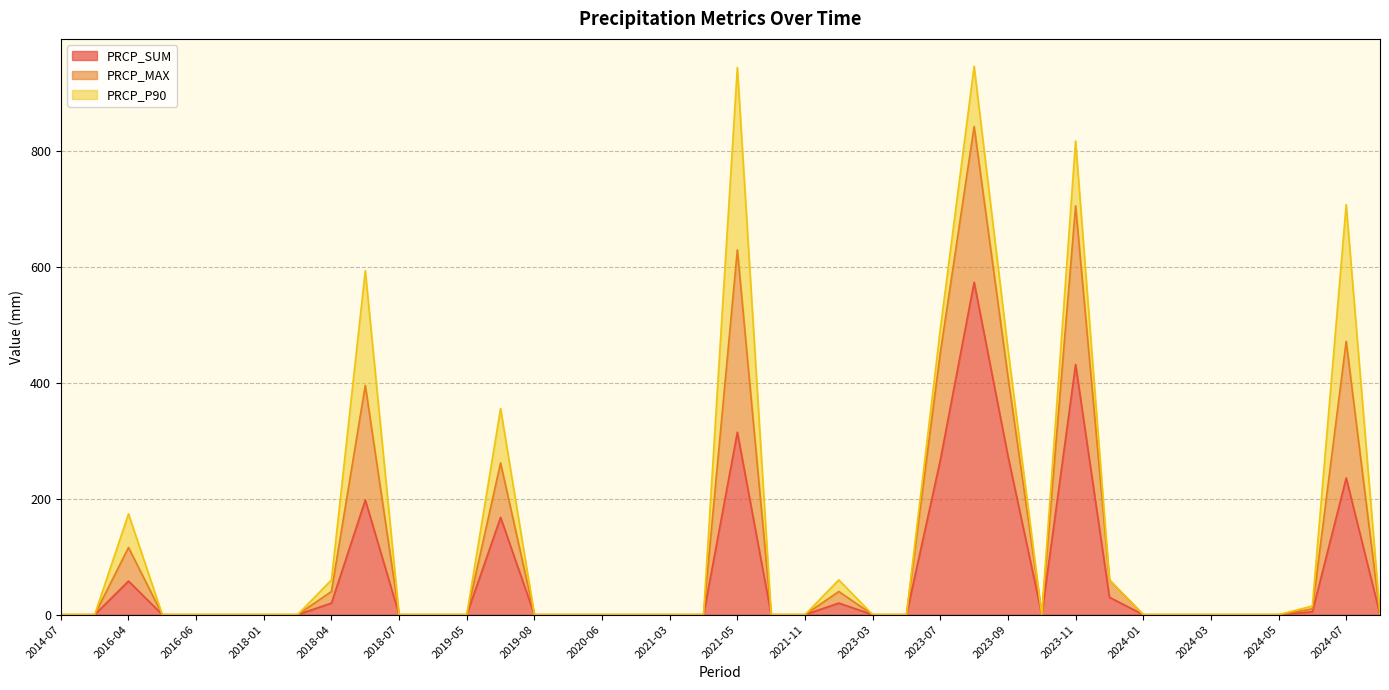

Does the chart display data point markers on the line(s)?

No